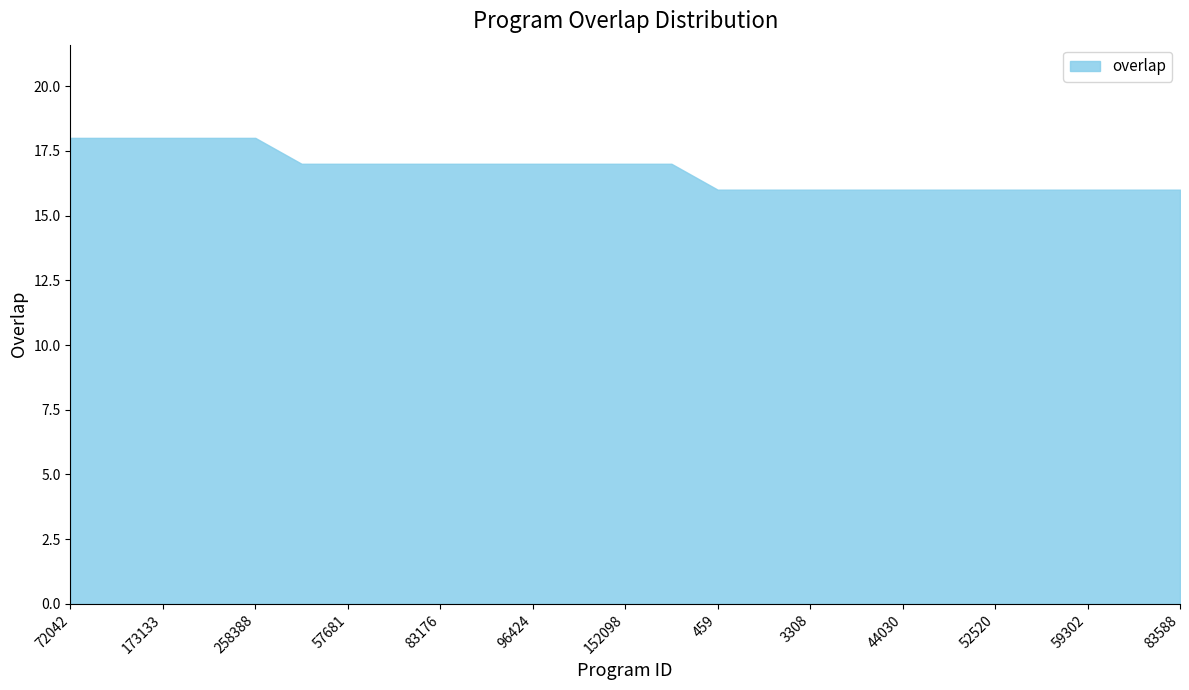

Reading right to left, transcribe all the data shown in this chart.

83588=16	66745=16	59302=16	52832=16	52520=16	45901=16	44030=16	10907=16	3308=16	1860=16	459=16	331394=17	152098=17	122189=17	96424=17	90342=17	83176=17	64183=17	57681=17	1684=17	258388=18	176232=18	173133=18	101334=18	72042=18